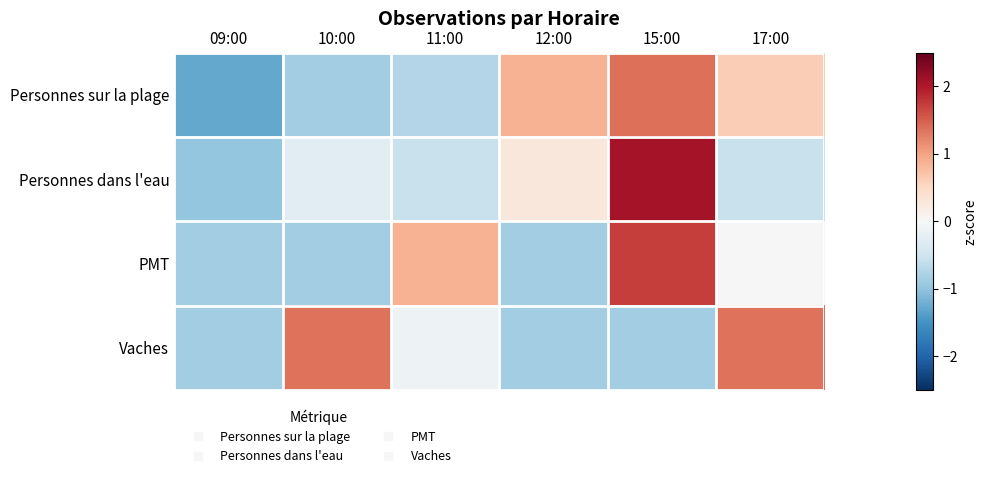

Which series has the widest spread of values?

Personnes dans l'eau